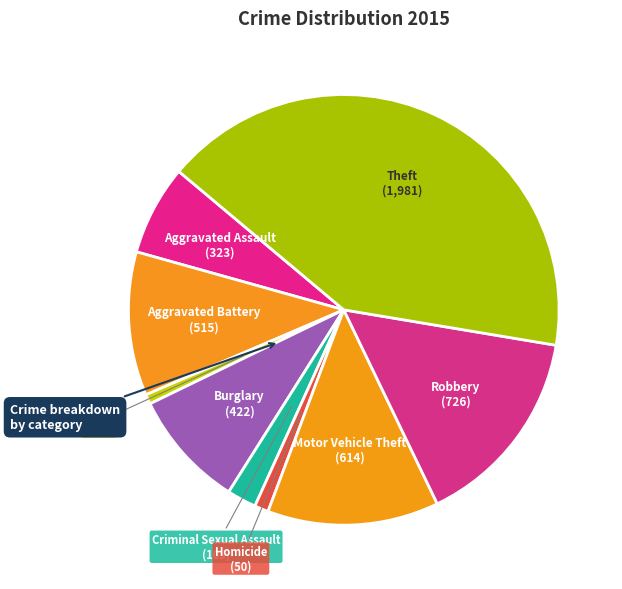

The Burglary slice represents 9% of the pie. True or false?

True